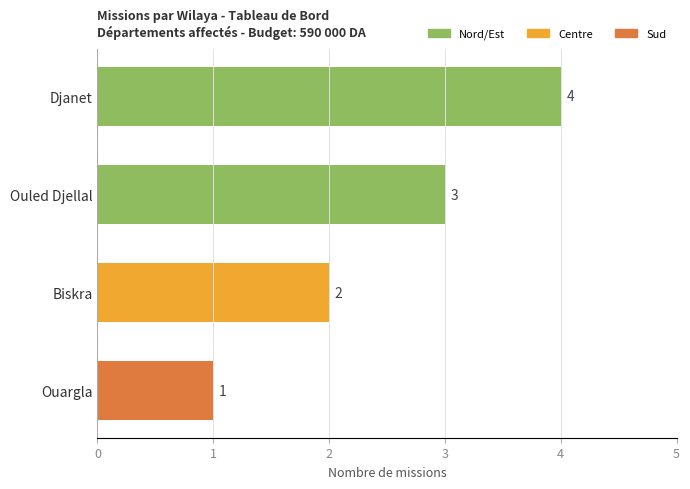

Does the chart contain any negative values?

No